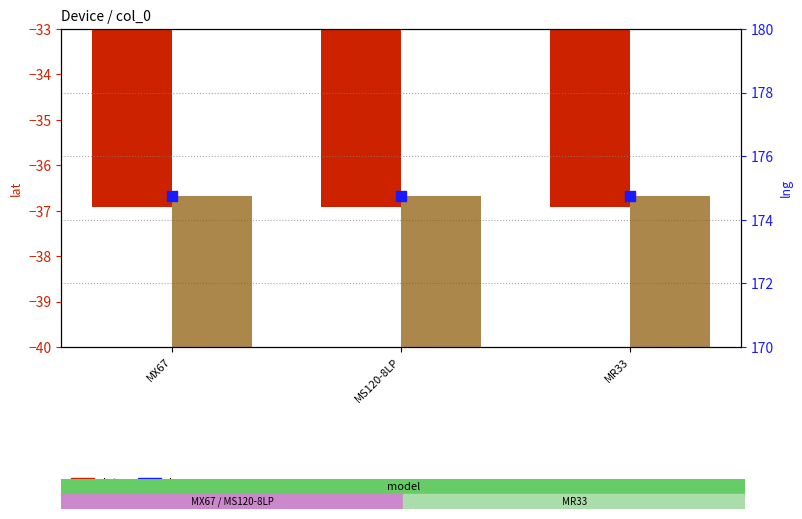

Which series has the largest total across all categories?

lng